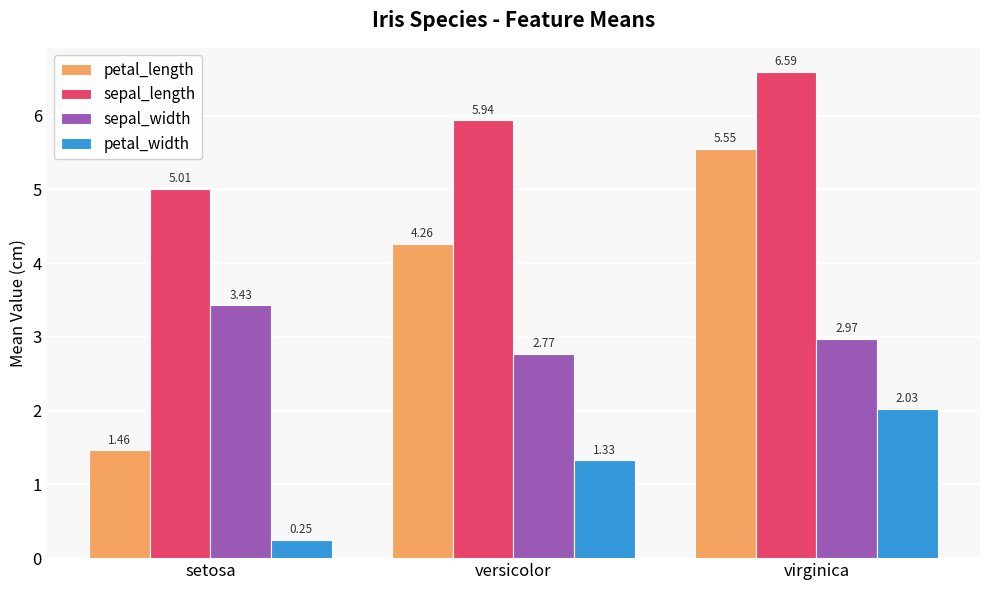

At which category is the sum across all series the highest?

virginica